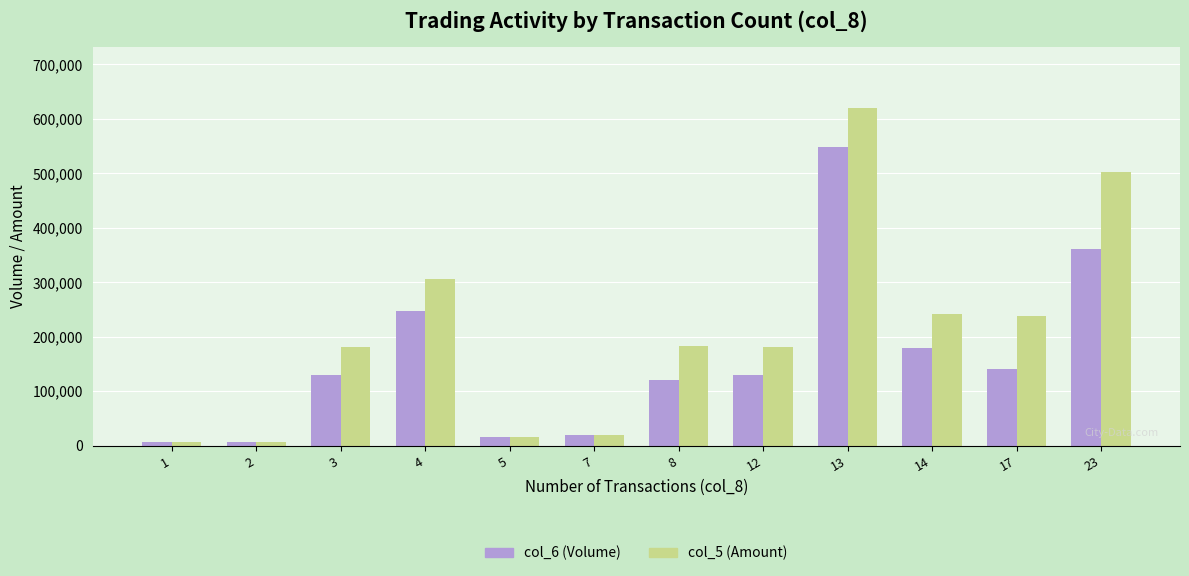

What is the maximum value for col_5 (Amount)?

620650